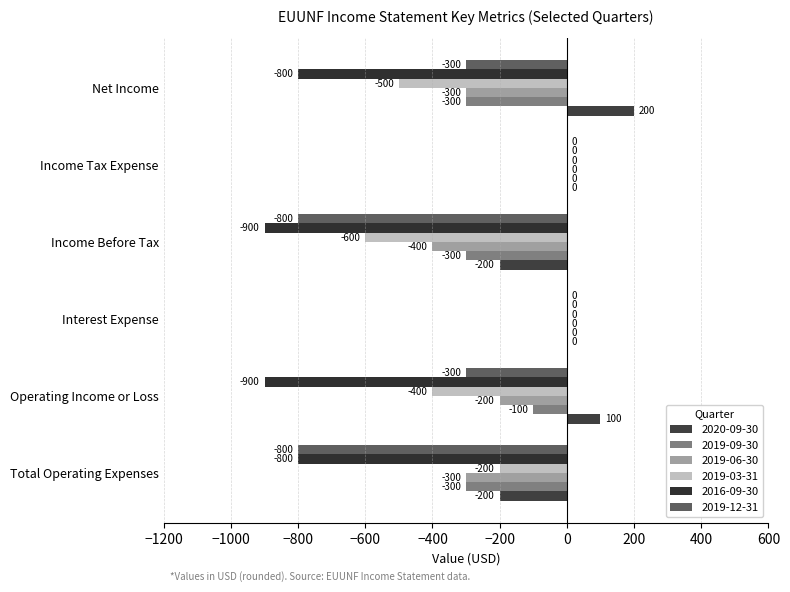

How many data points does each series have?

6